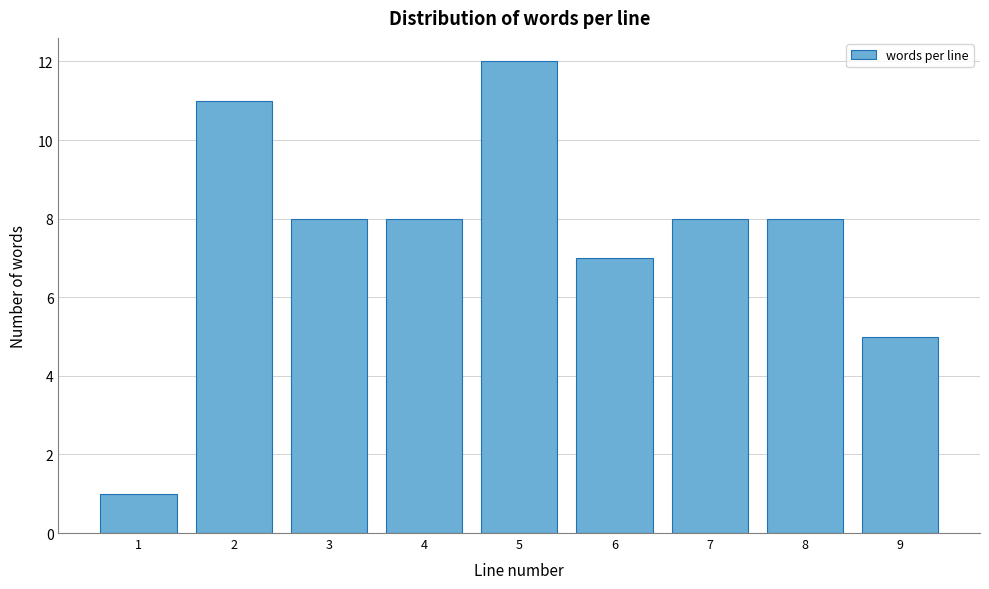

Reading right to left, extract all data points from this chart.

9=5	8=8	7=8	6=7	5=12	4=8	3=8	2=11	1=1